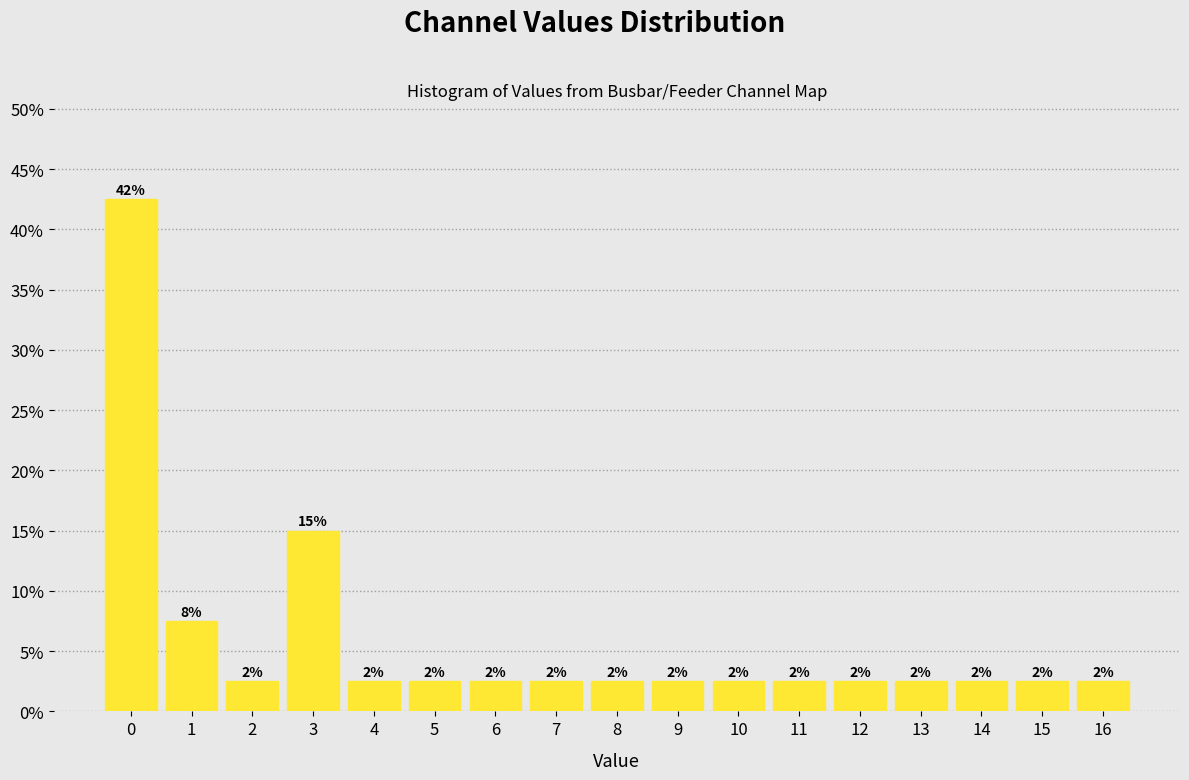

Are the bars horizontal?

No